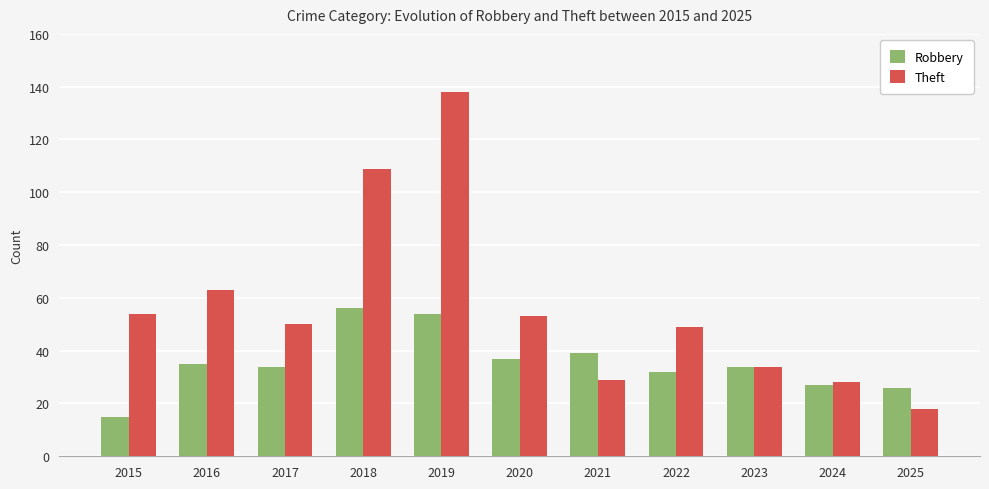

At 2019, list the series in order from smallest to largest.

Robbery, Theft